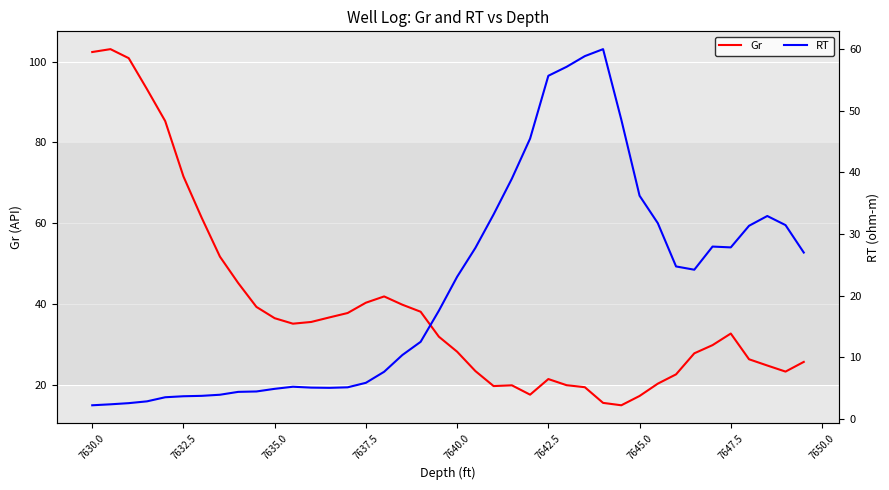

What is the minimum value for Gr?

15.0